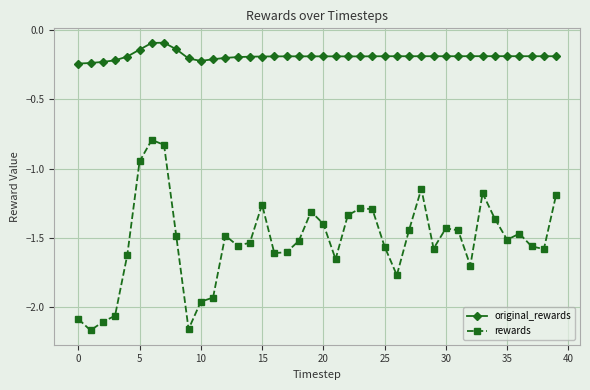

Which series has the largest total across all categories?

original_rewards